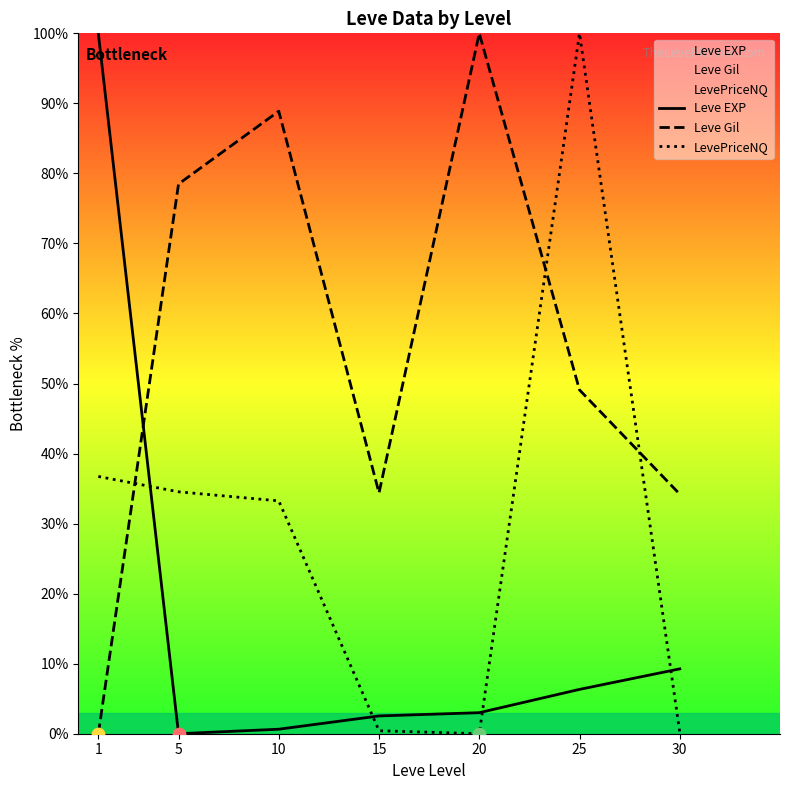

Which series contains the highest Y value?

Leve EXP